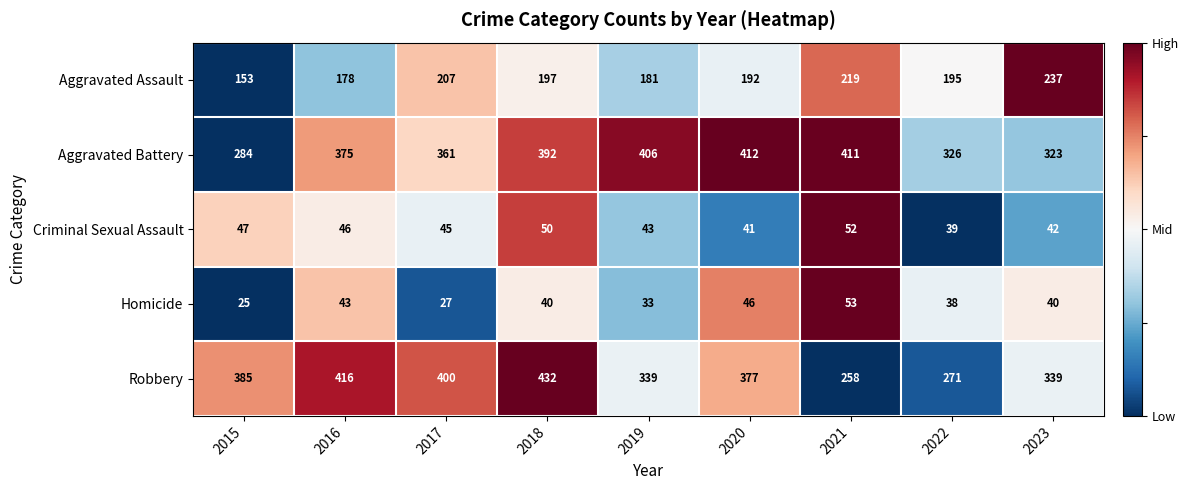

Which category has the highest value in the Robbery series?

2018